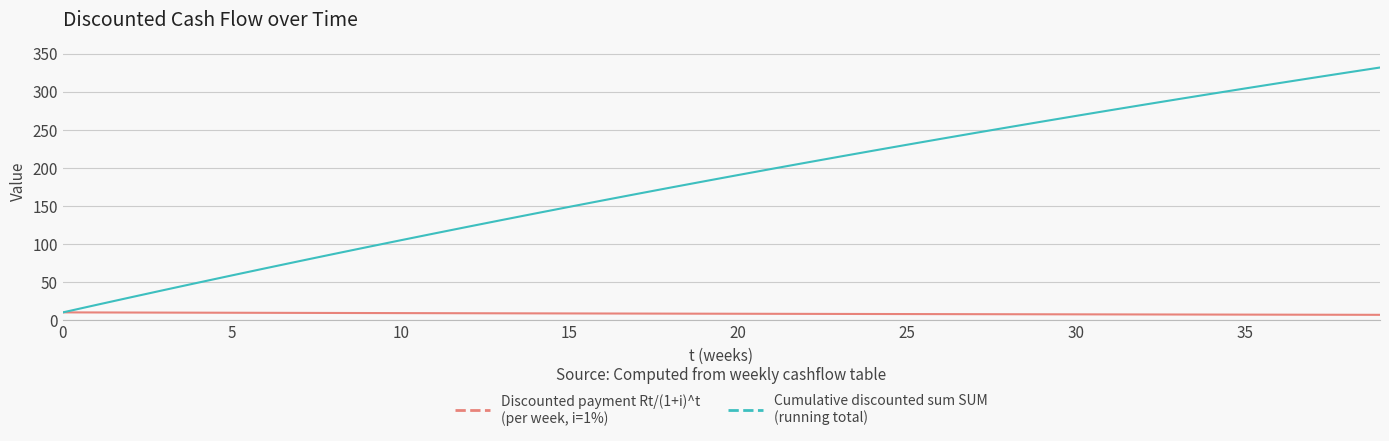

What is the greatest value displayed?

331.6